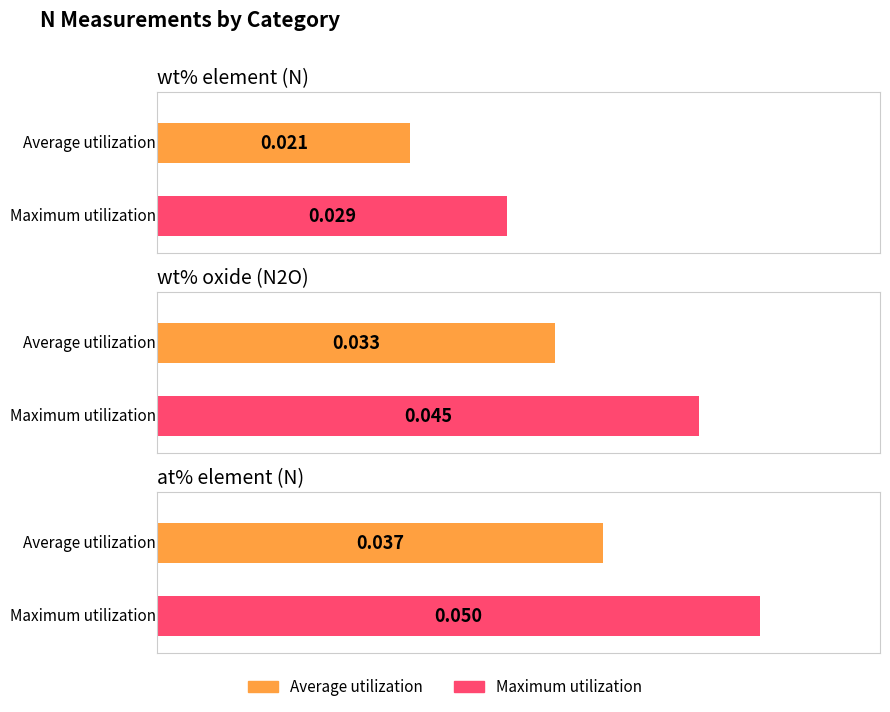

Between 0 and 3, which series saw the biggest shift?

at% element (N)